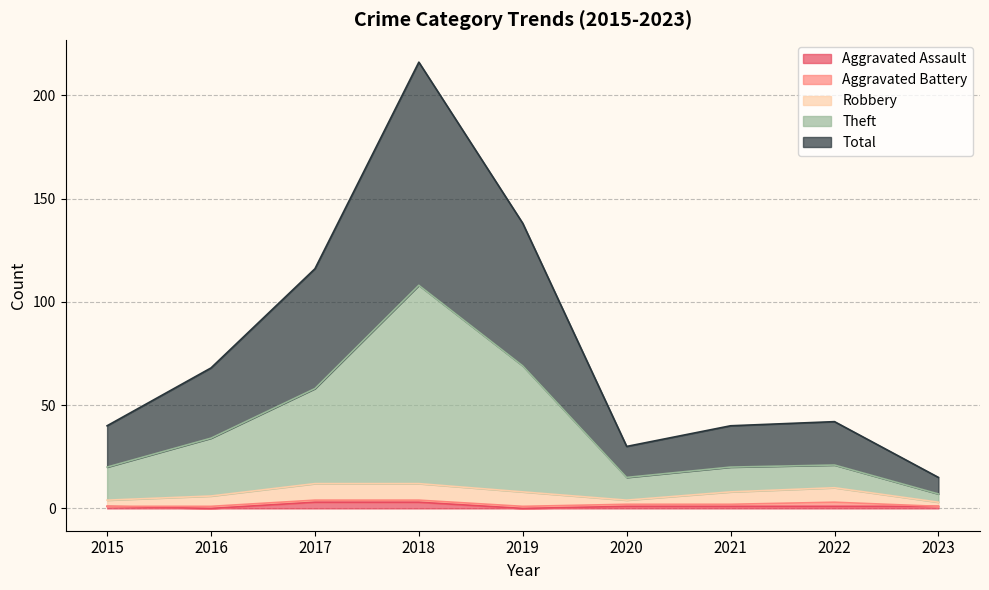

Does the chart have visible grid lines?

Yes